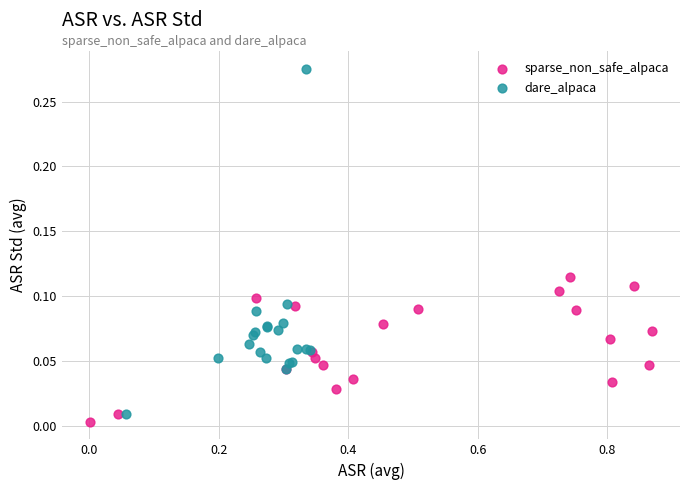

Which series has the widest spread of Y values?

dare_alpaca